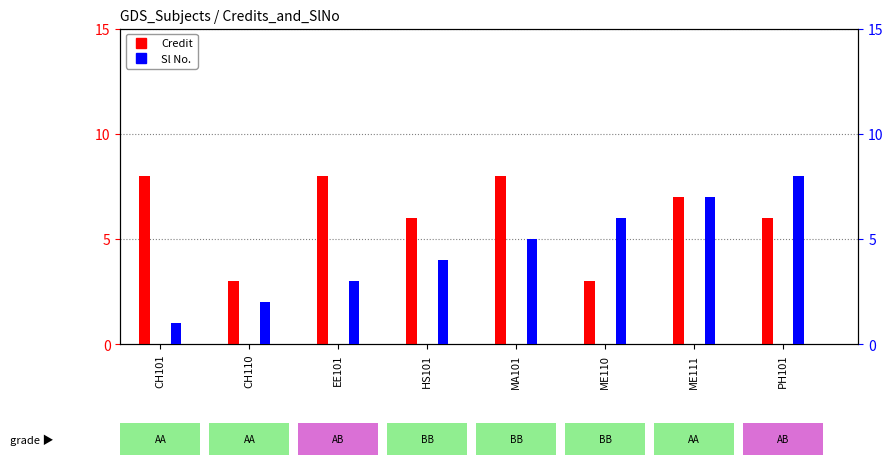

Is the value of Sl No. at ME111 greater than the value of Credit at ME111?

No